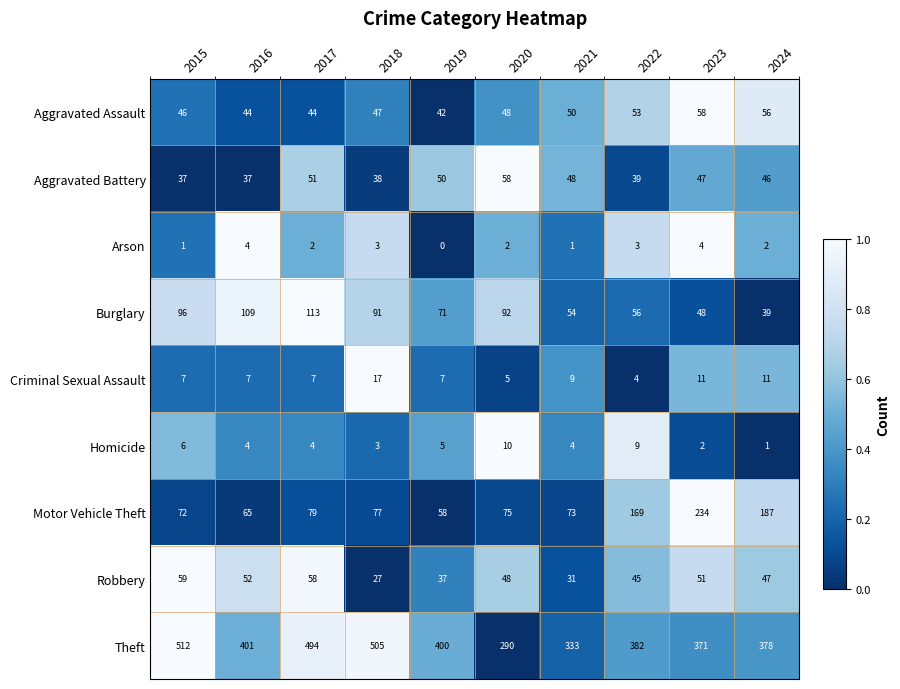

What is the average value of the Aggravated Battery series?

45